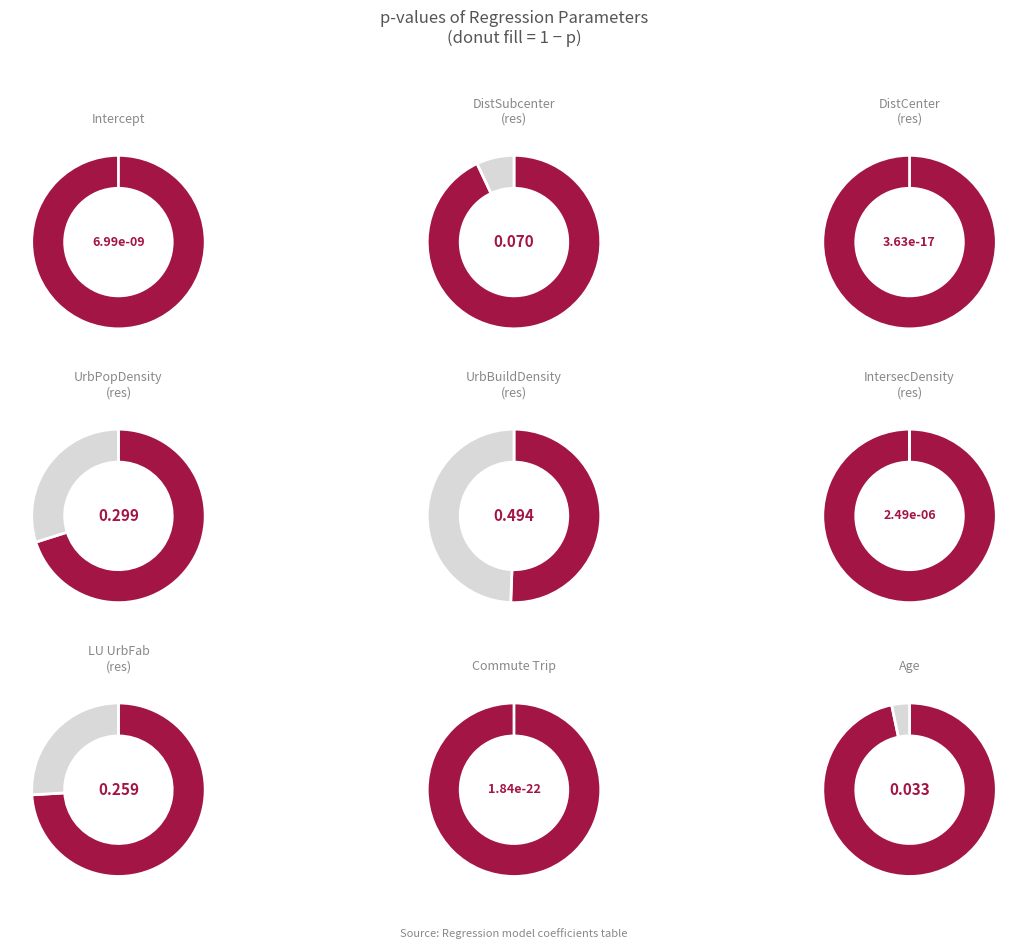

Combined, do 8 and 3 account for over 50%?

No